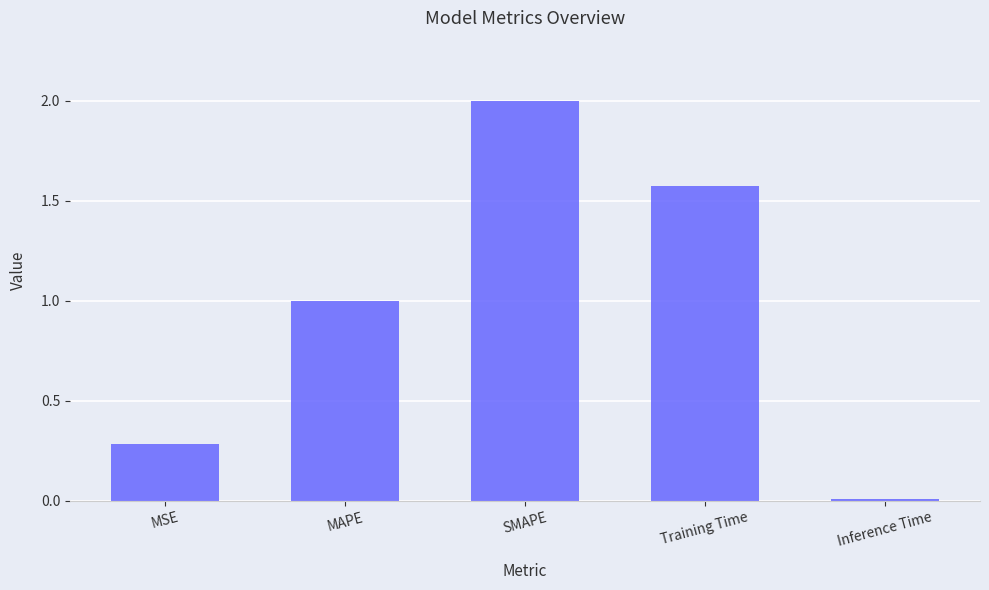

What is the ratio of the value at SMAPE to the value at Training Time?

1.3